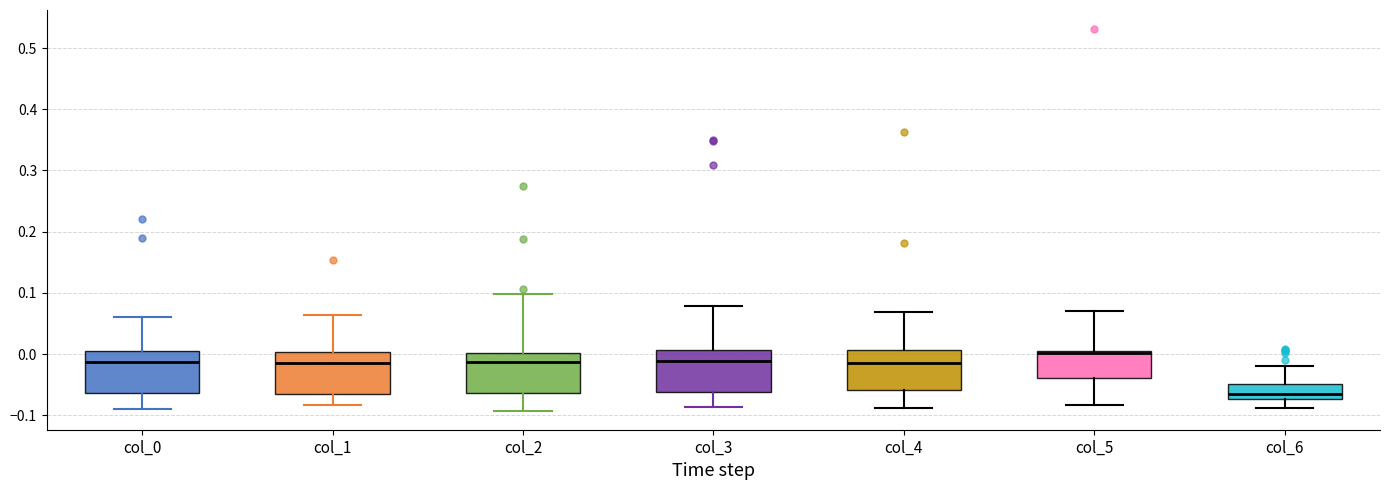

Which box has the highest median line?

col_5